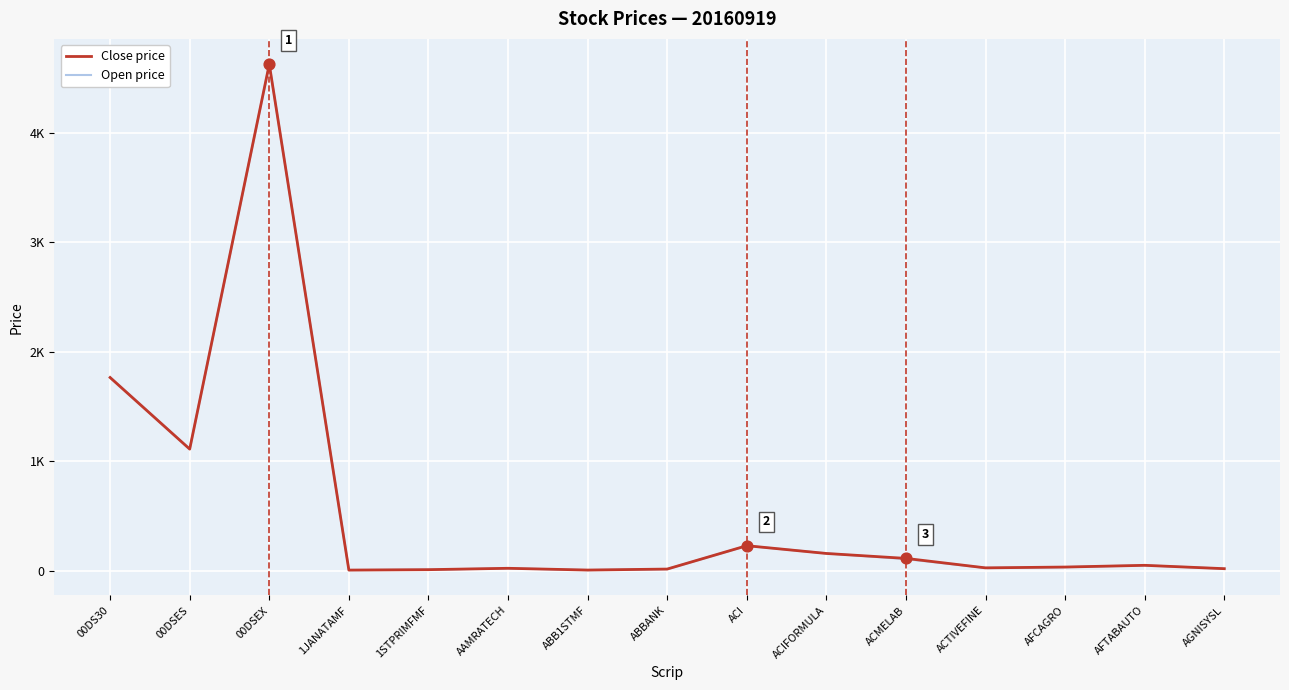

What are all the series names shown in the legend?

Close price, Open price